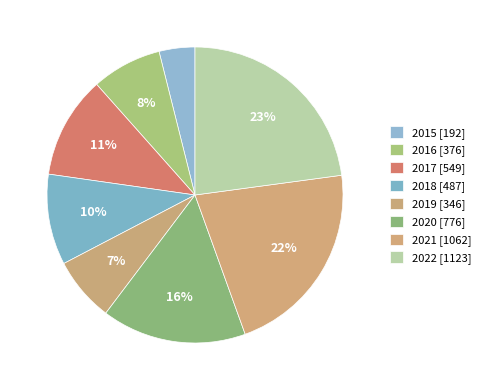

Count the number of slices in the pie.

8